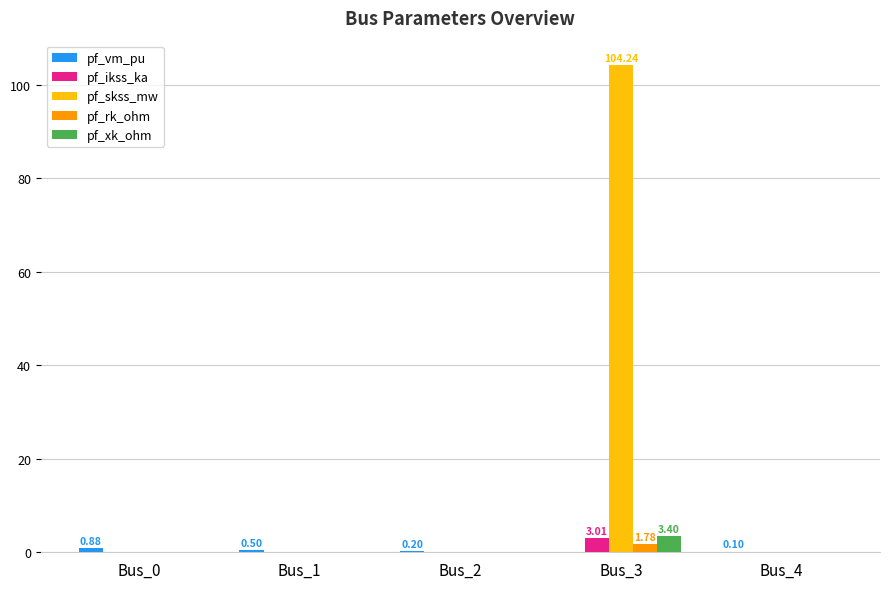

At which category is the sum across all series the highest?

Bus_3